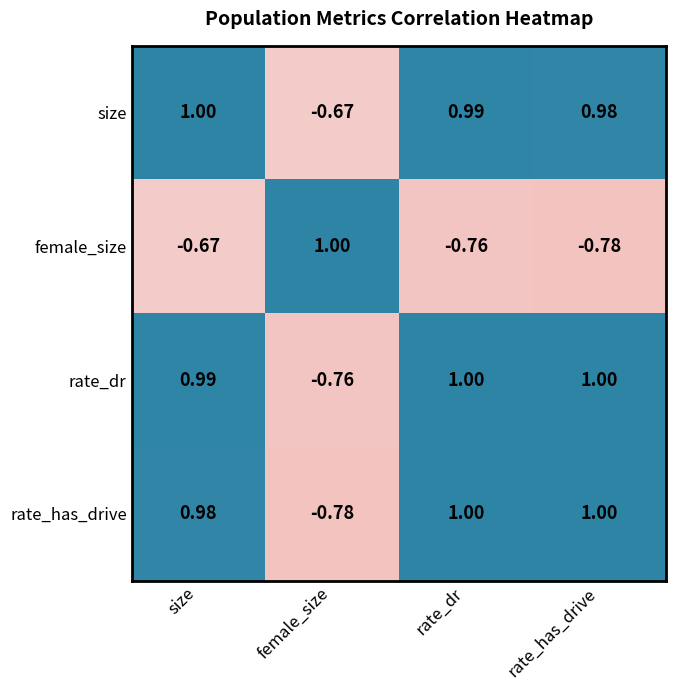

What is the total value across all series at female_size?

-1.2